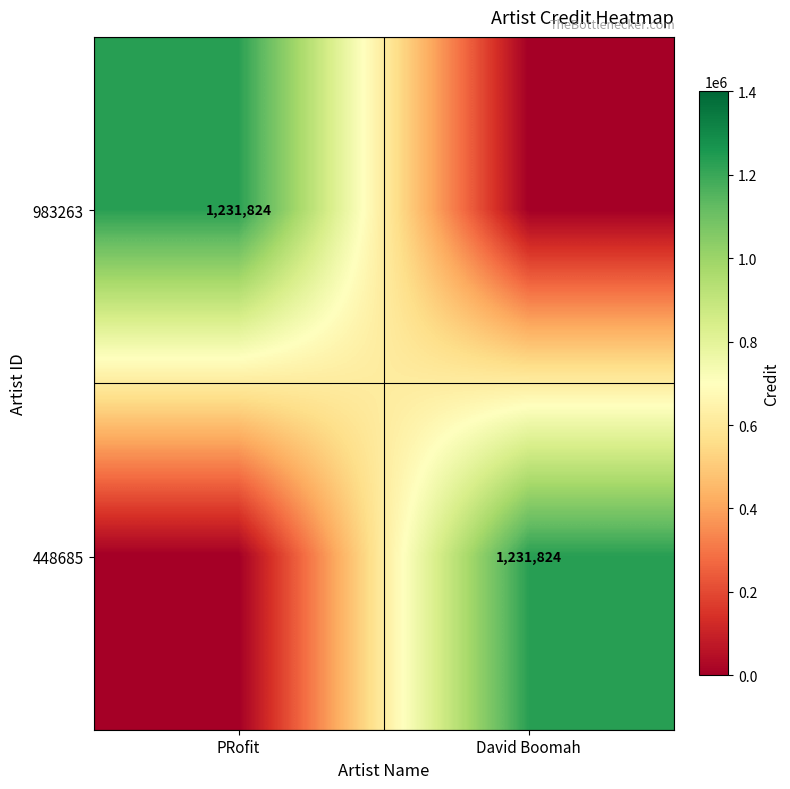

The value of 448685 at David Boomah is 2166270. True or false?

False